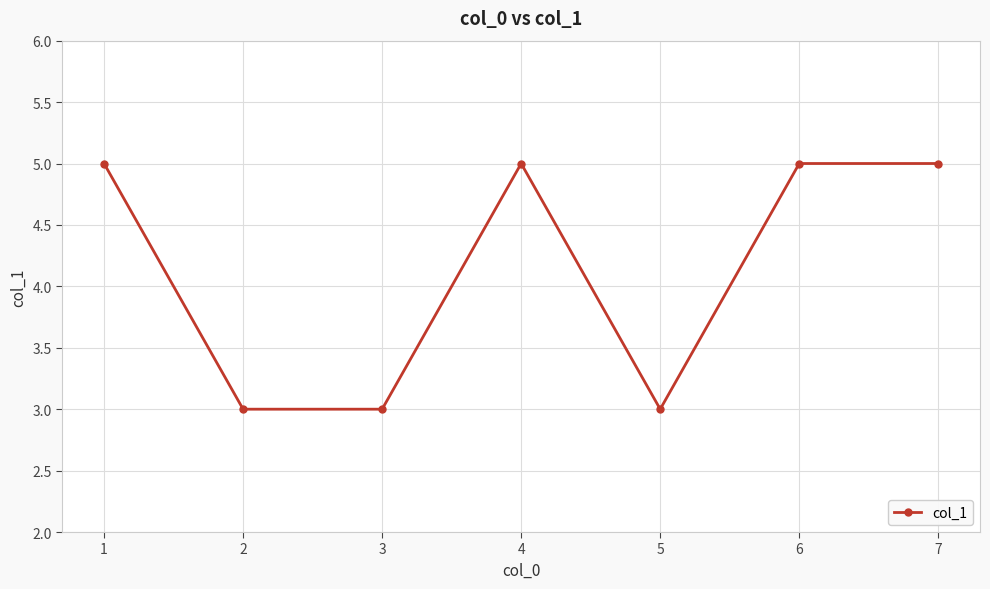

Which has a higher value, 7 or 2?

7